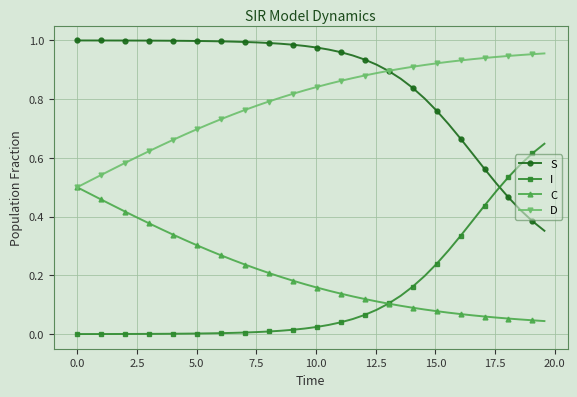

What are all the series names shown in the legend?

S, I, C, D